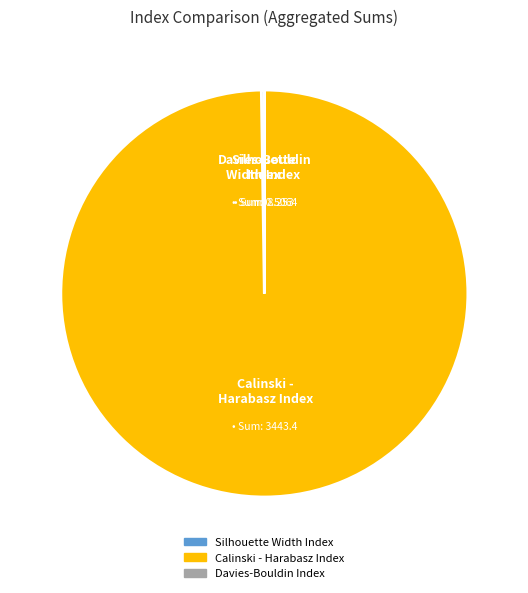

What is the largest slice in the pie chart?

Calinski - Harabasz Index